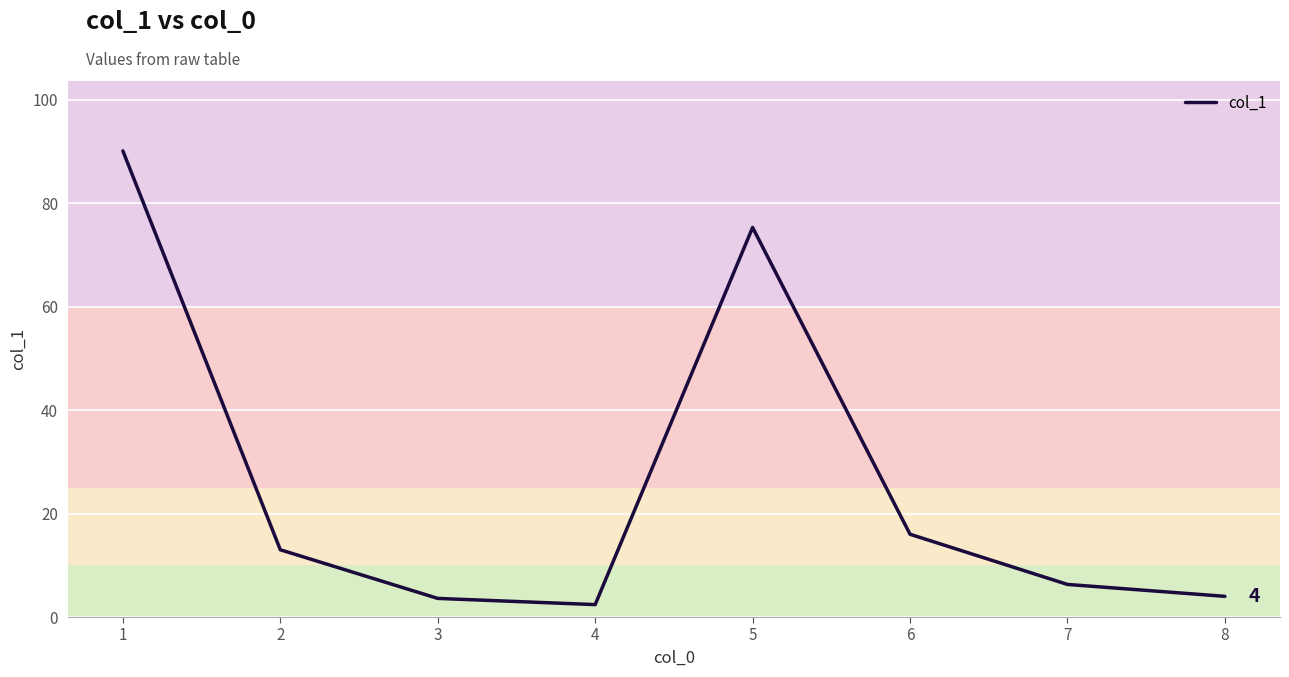

Is this an area chart (filled region under the line)?

No